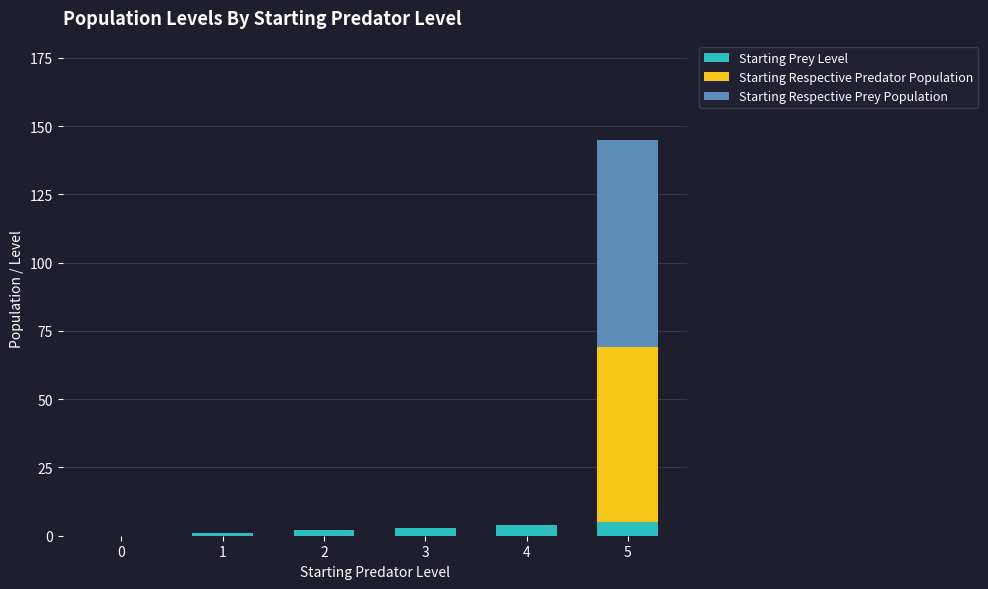

True or false: Starting Prey Level has a value of 0 at 0.

True